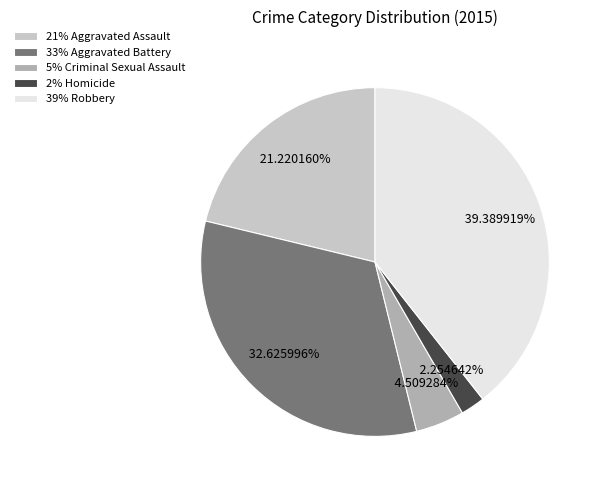

What is the ratio of the value at 33% Aggravated Battery to the value at 2% Homicide?

14.5